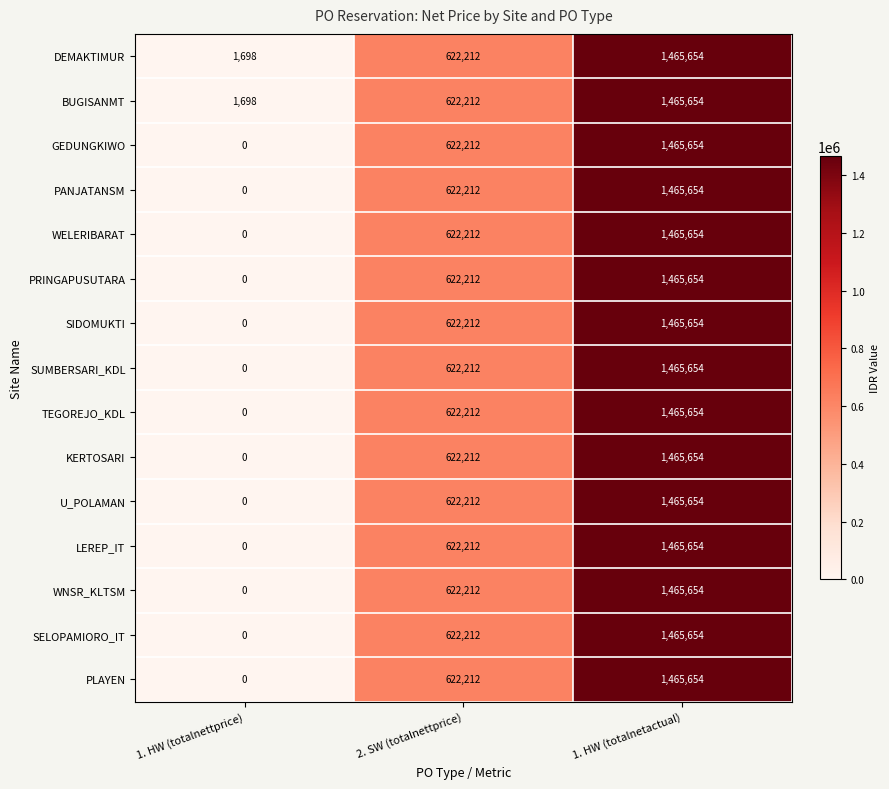

What is the greatest value displayed?

1465654